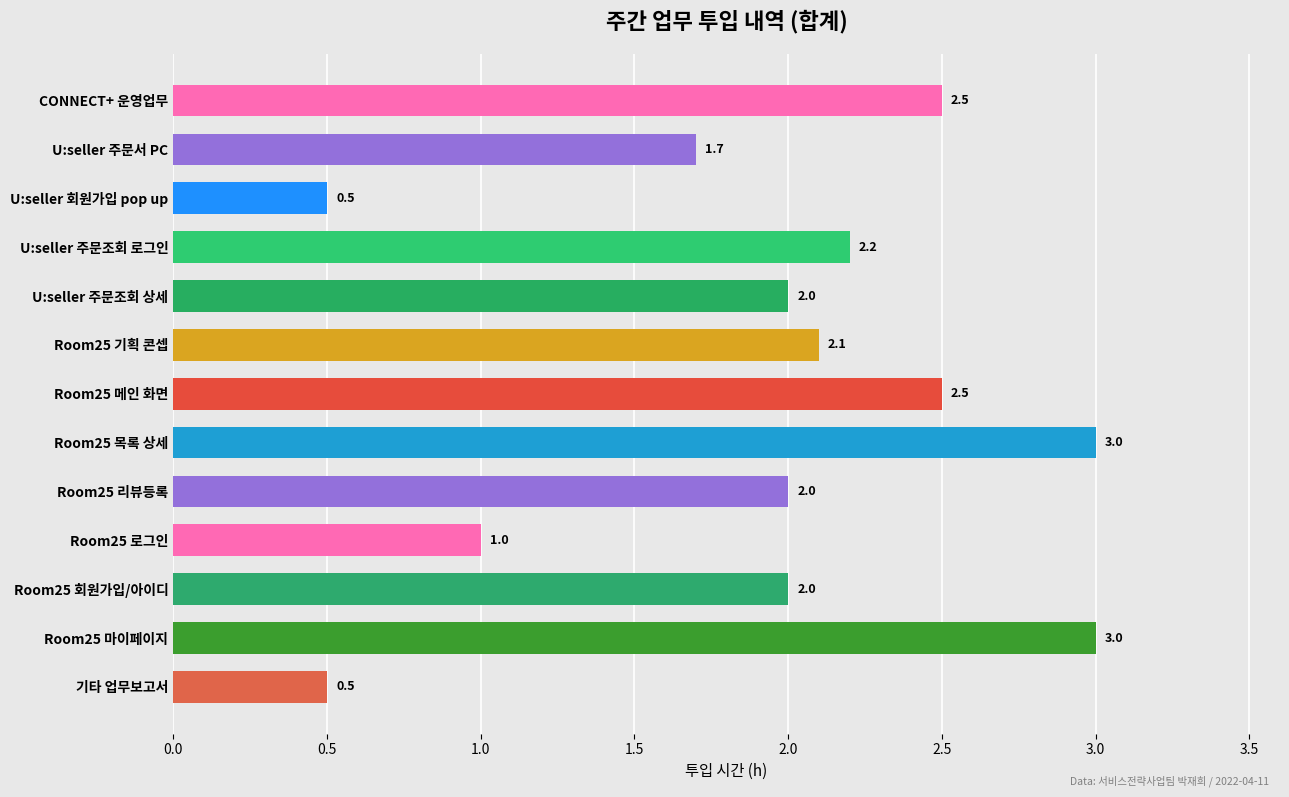

Between U:seller 주문조회 상세 and Room25 메인 화면, which is larger?

Room25 메인 화면